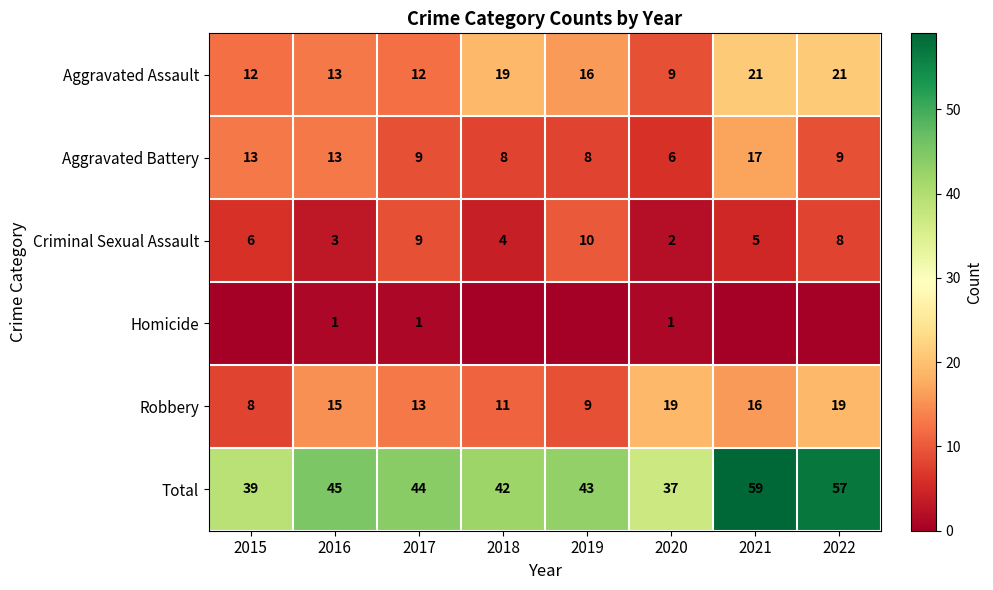

At which label does Aggravated Battery first exceed 9?

2015